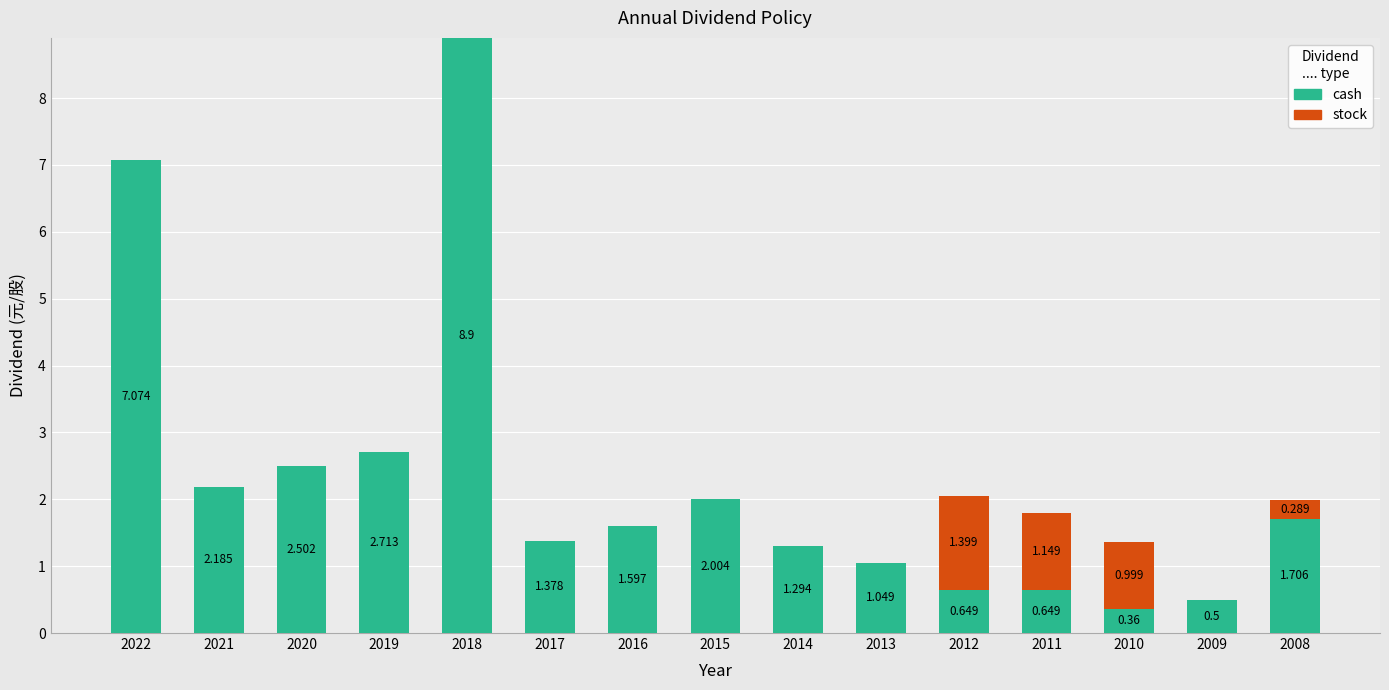

Count the number of categories in the chart.

15